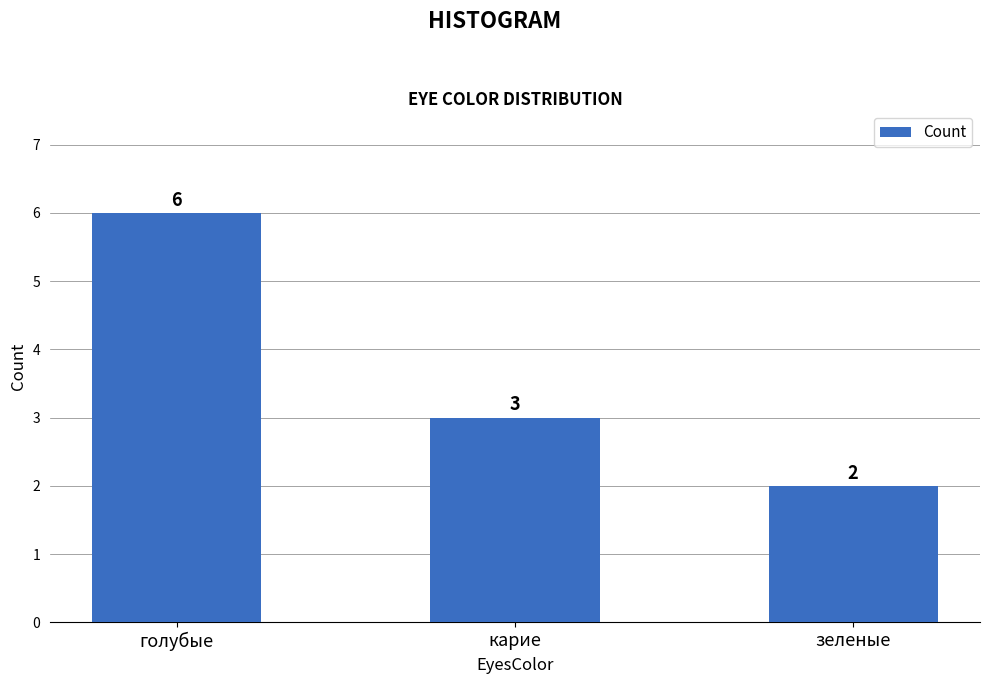

How many series are shown in this chart?

1